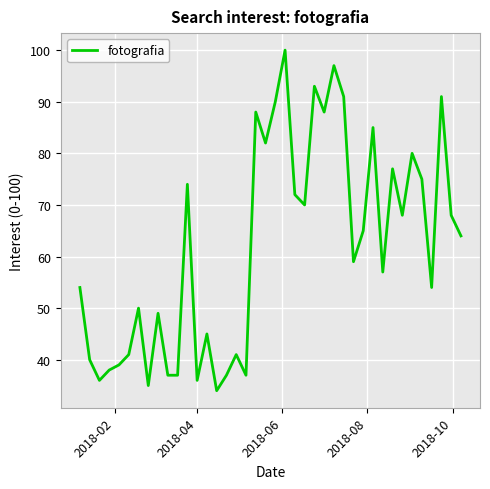

What is the smallest value displayed?

34